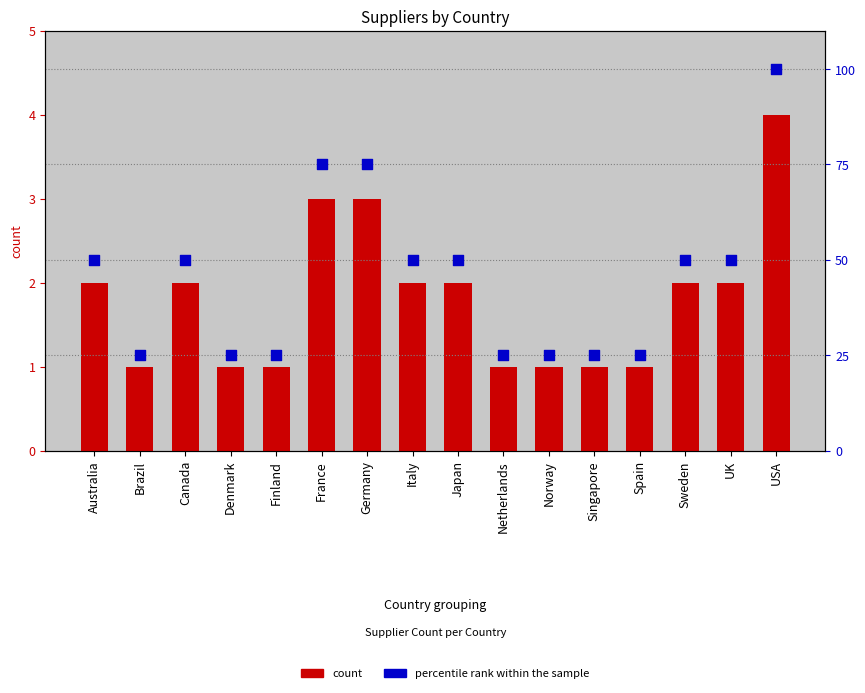

At how many categories does at least one series exceed 59?

3